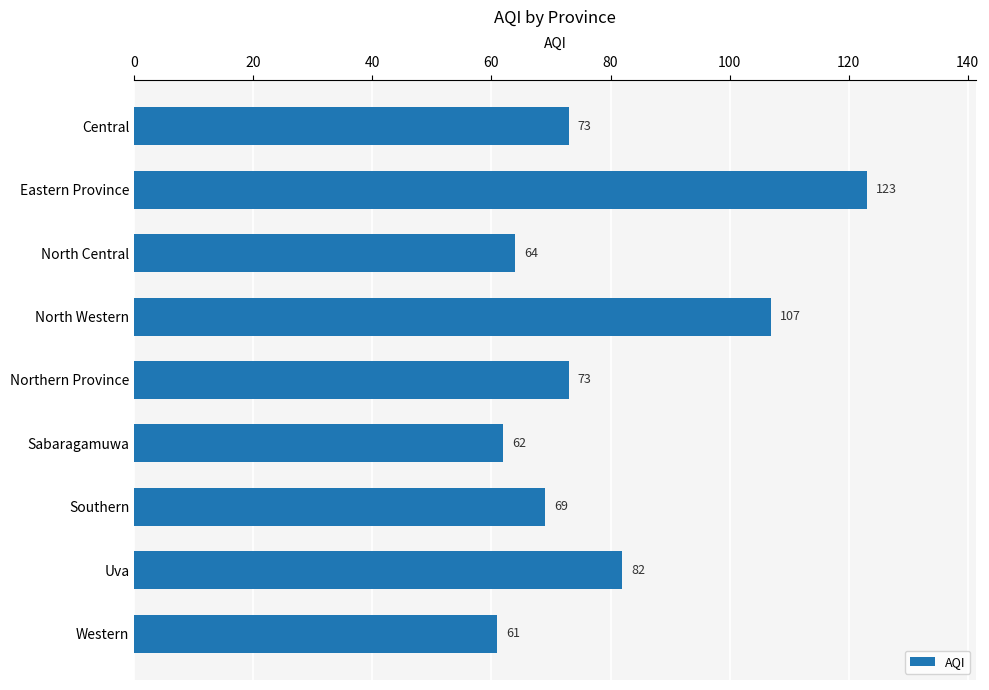

What is the label of the 8th bar from the top?

Uva